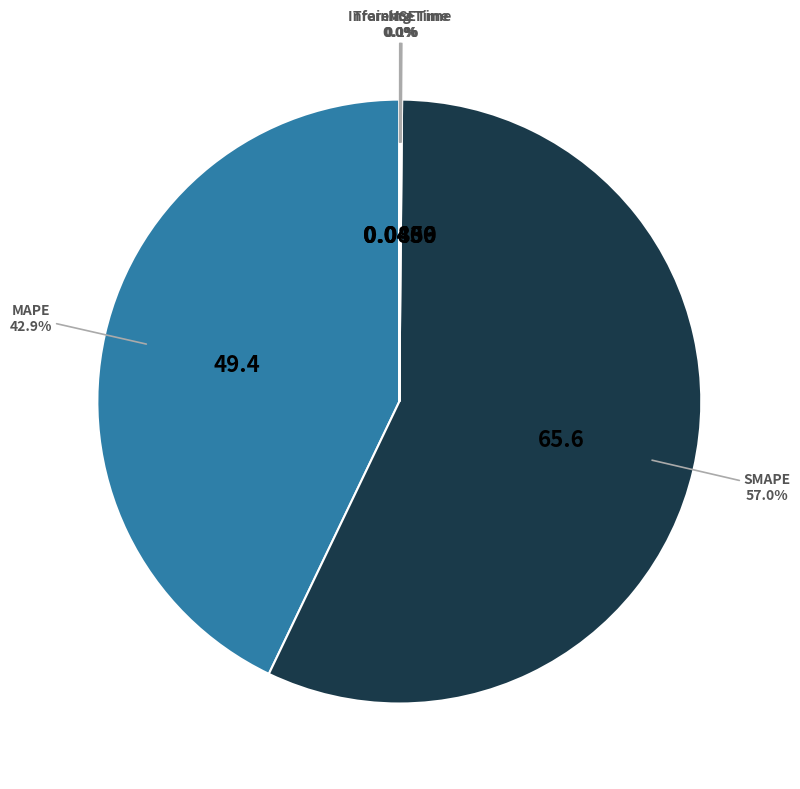

Is there any slice that represents more than half of the pie?

Yes